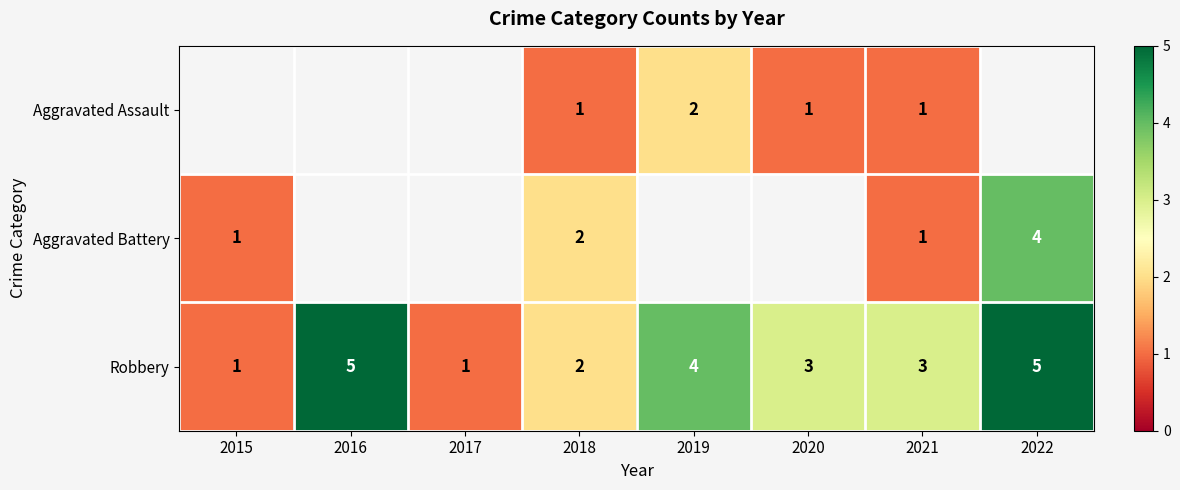

True or false: Aggravated Battery has a value of 1 at 2021.

True